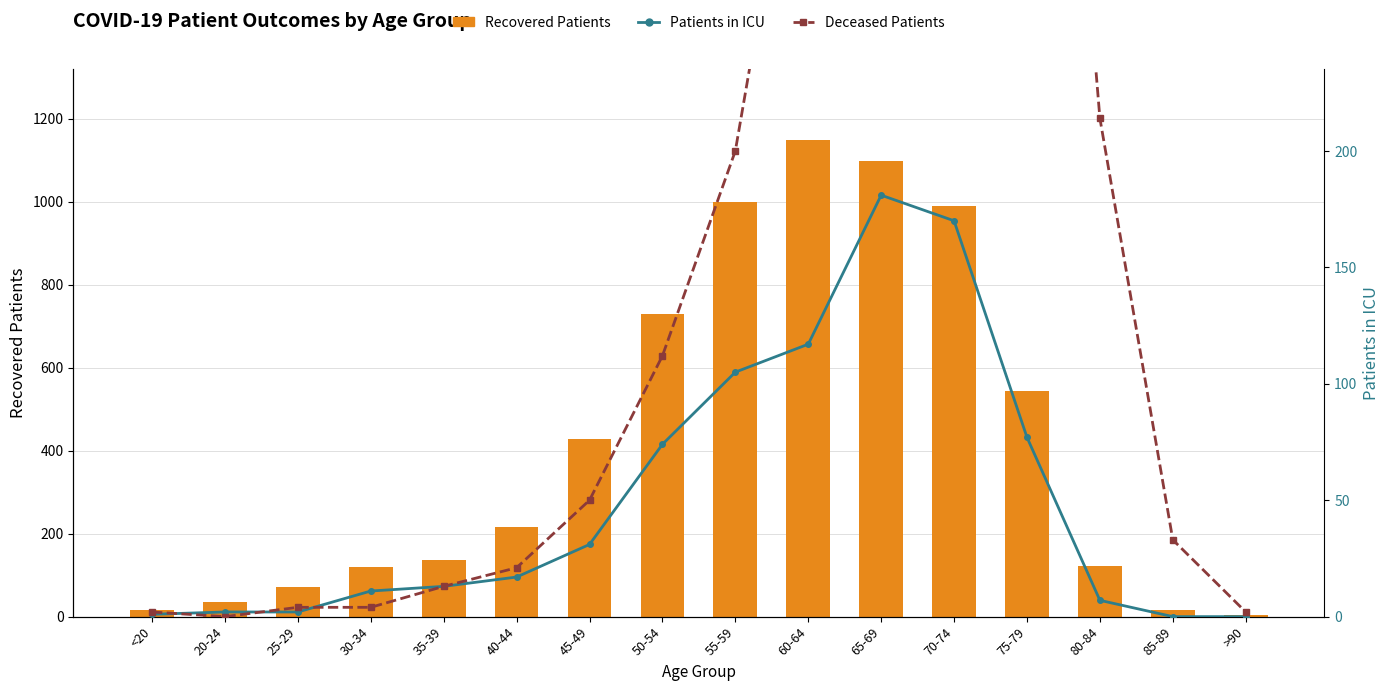

How many distinct data groups are displayed?

3